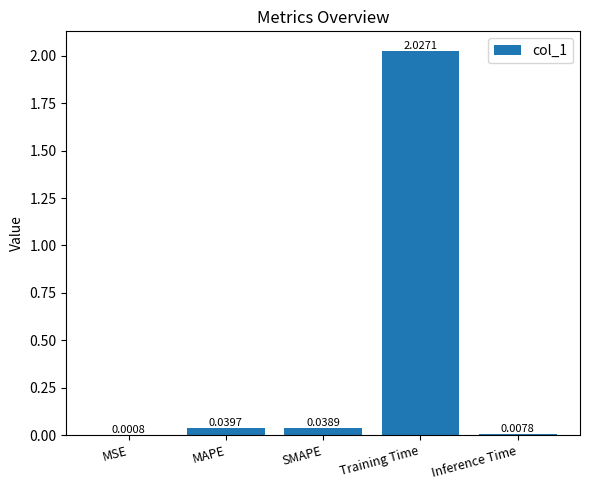

Between MSE and Inference Time, which is larger?

Inference Time